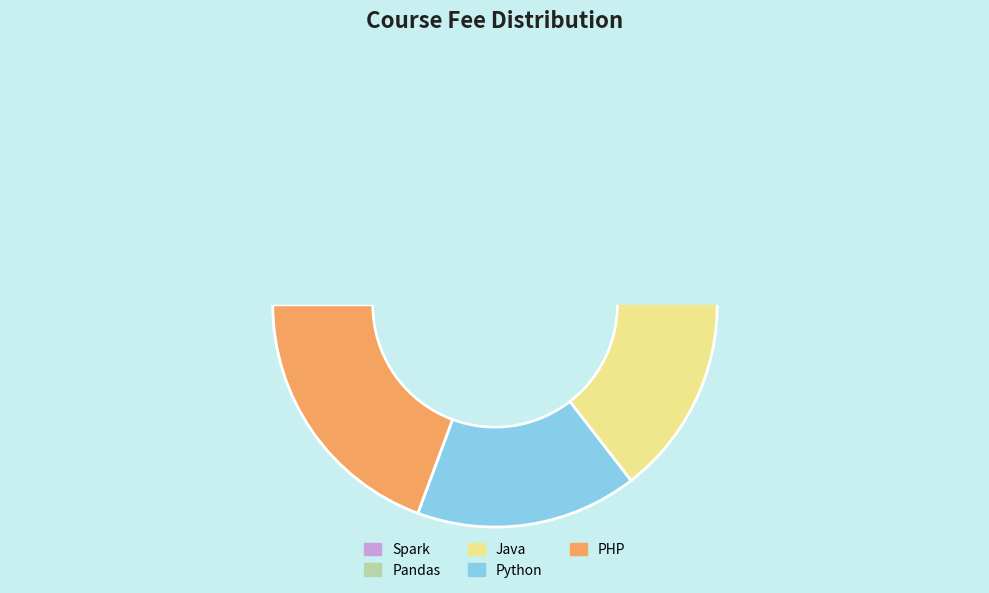

Which has a higher value, Python or PHP?

PHP